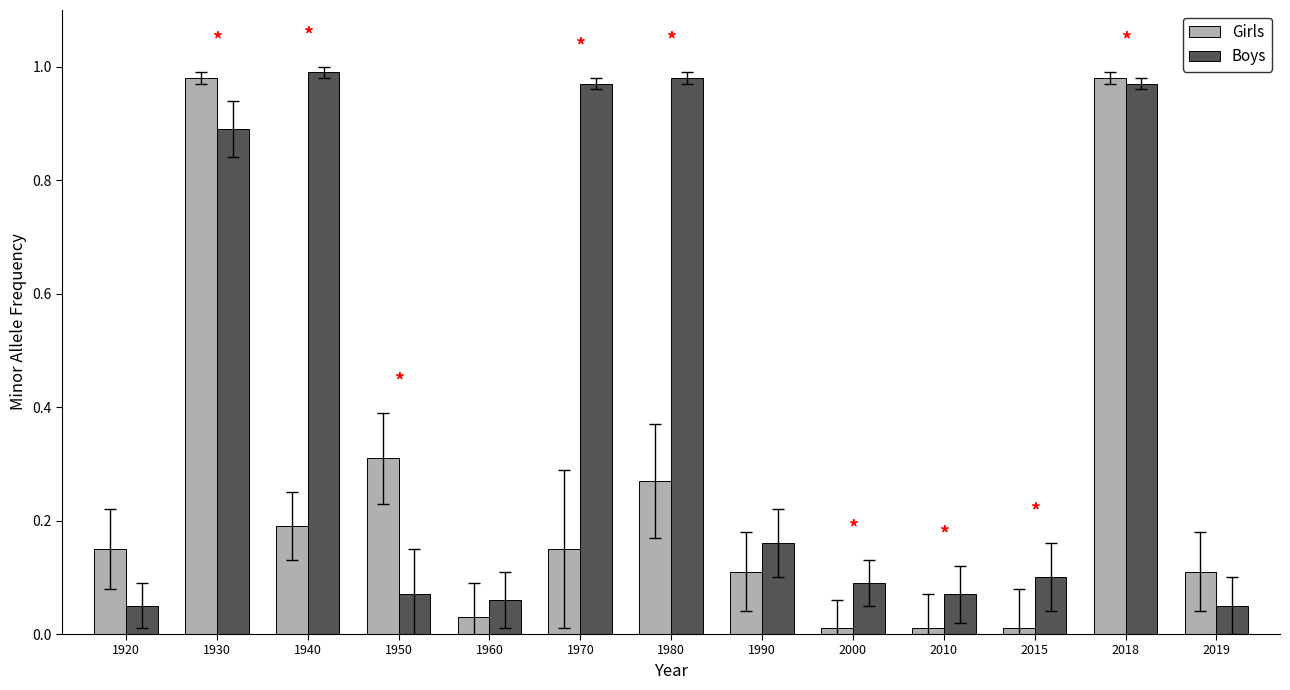

List the series in order of their overall mean, highest first.

Boys, Girls